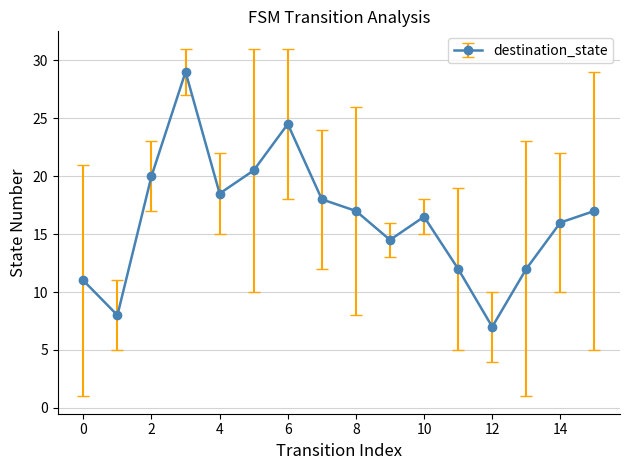

What is the minimum value shown in the chart?

7.0